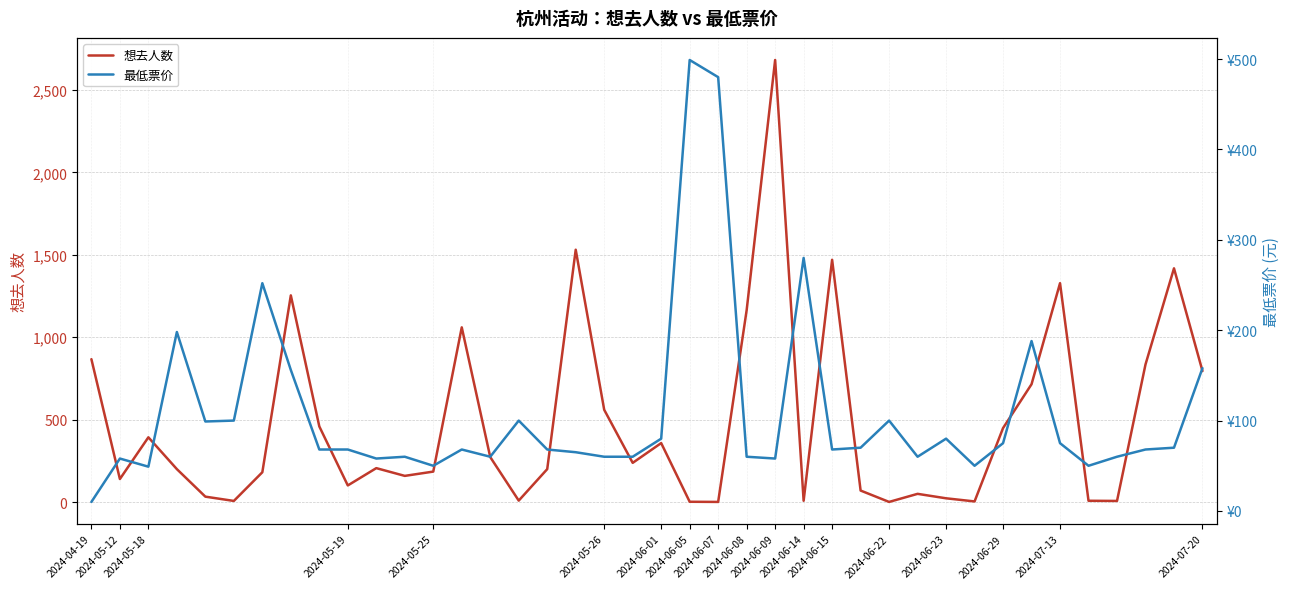

What is the maximum value for 想去人数?

2682